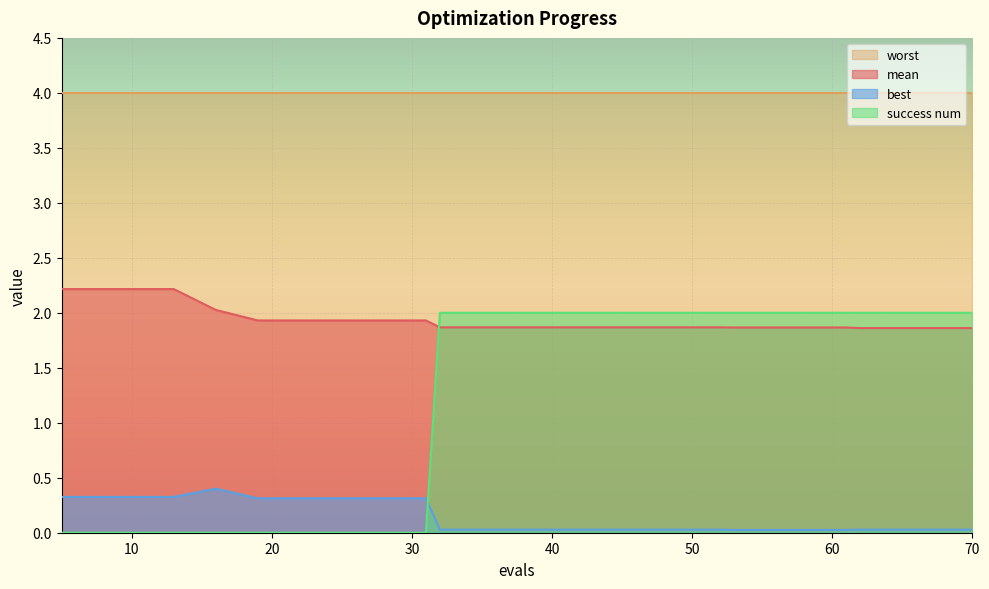

The value of mean at 70 is 1.9. True or false?

True